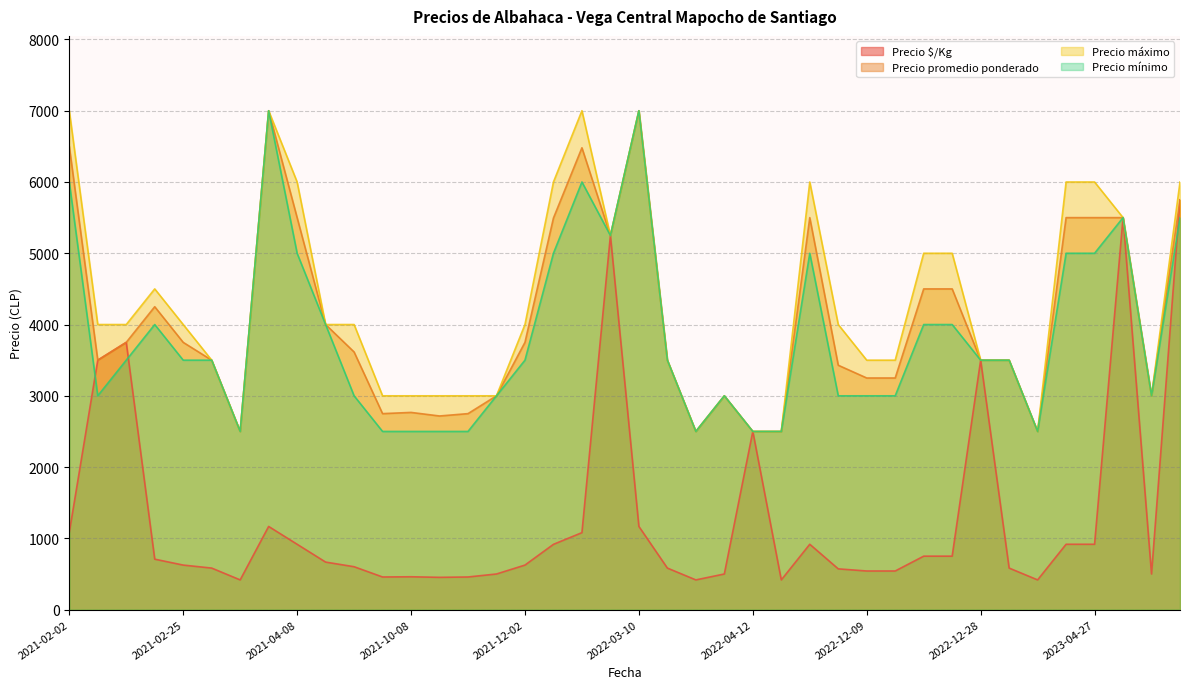

Reading left to right, what are all the values shown in this chart?

Precio $/Kg: 1083	3500	3750	708	625	583	417	1167	917	667	602	458	461	453	458	500	625	916	1080	5249	1167	583	417	500	2500	417	917	572	542	542	750	750	3500	583	417	917	917	5500	500	5750
Precio promedio ponderado: 6500	3500	3750	4250	3750	3500	2500	7000	5500	4000	3615	2750	2767	2717	2750	3000	3750	5494	6480	5249	7000	3500	2500	3000	2500	2500	5500	3429	3250	3250	4500	4500	3500	3500	2500	5500	5500	5500	3000	5750
Precio máximo: 7000	4000	4000	4500	4000	3500	2500	7000	6000	4000	4000	3000	3000	3000	3000	3000	4000	6000	7000	5249	7000	3500	2500	3000	2500	2500	6000	4000	3500	3500	5000	5000	3500	3500	2500	6000	6000	5500	3000	6000
Precio mínimo: 6000	3000	3500	4000	3500	3500	2500	7000	5000	4000	3000	2500	2500	2500	2500	3000	3500	5000	6000	5249	7000	3500	2500	3000	2500	2500	5000	3000	3000	3000	4000	4000	3500	3500	2500	5000	5000	5500	3000	5500